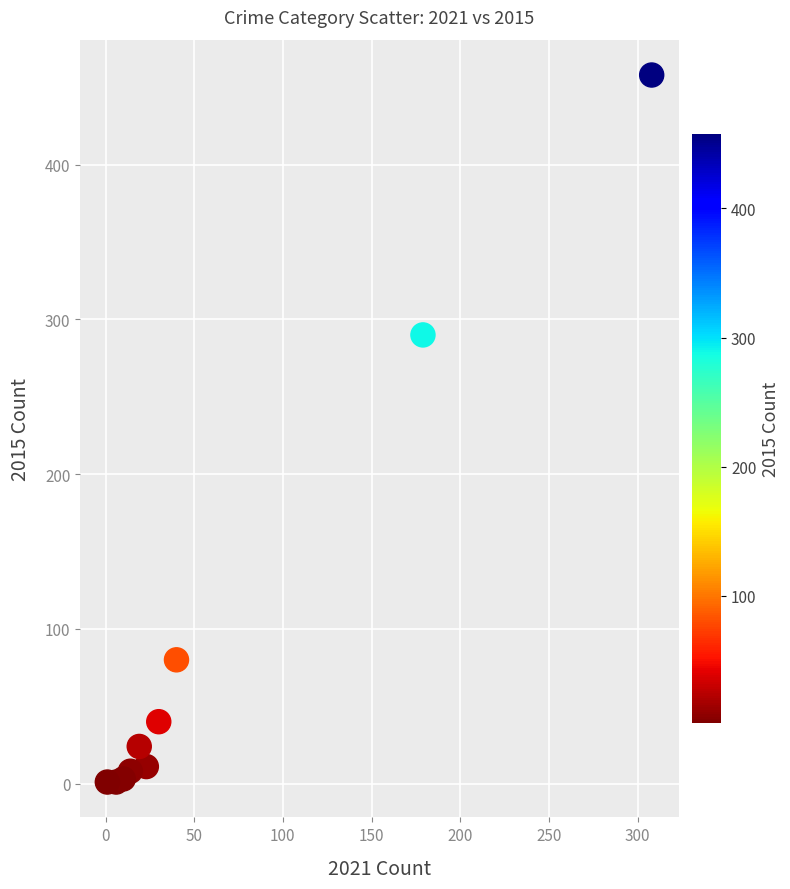

What Y value in the scatter plot is closest to 229?

290